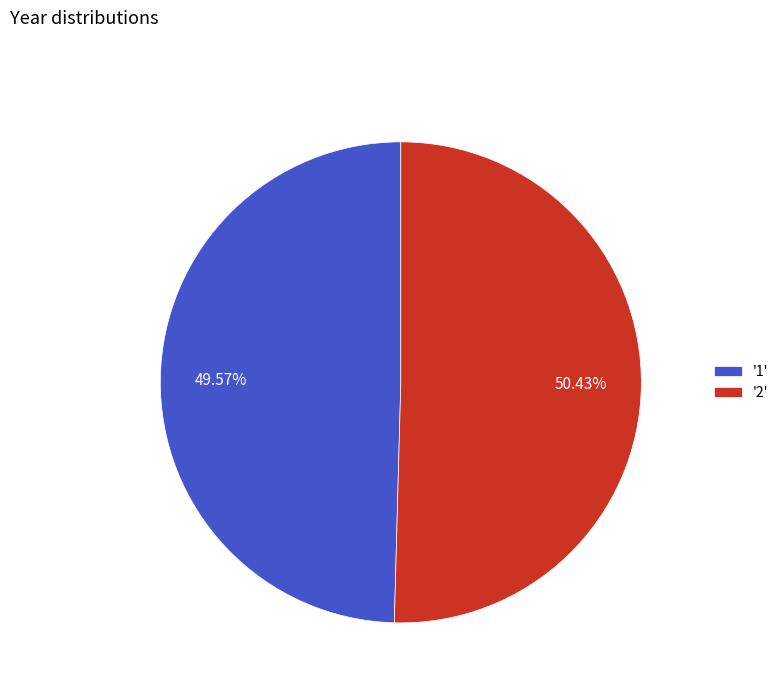

What is the ratio of the value at '1' to the value at '2'?

1.0